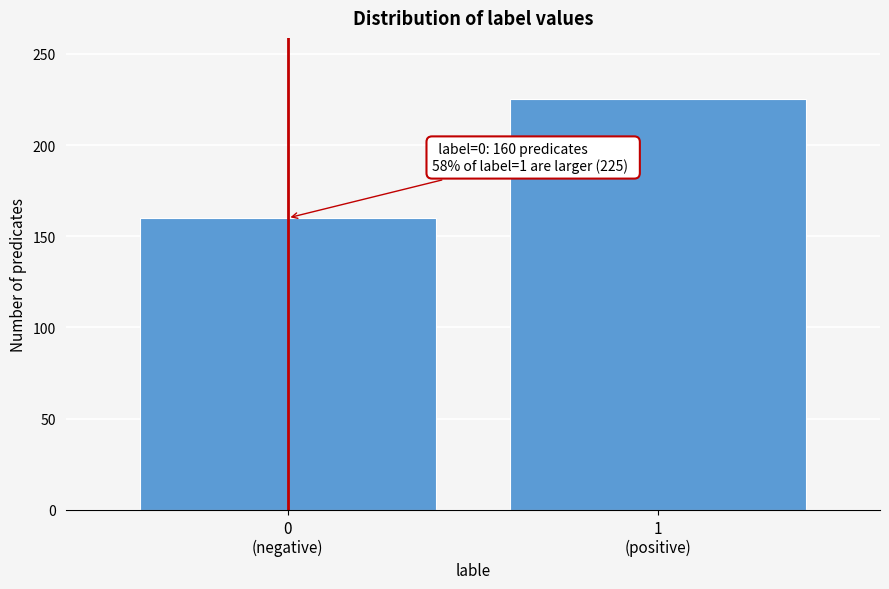

What is the smallest value displayed?

160